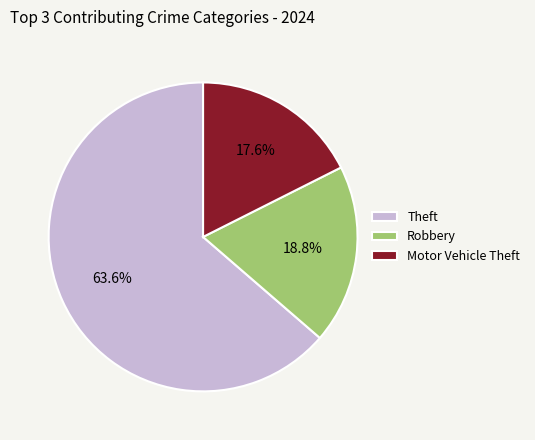

Between Theft and Motor Vehicle Theft, which is larger?

Theft